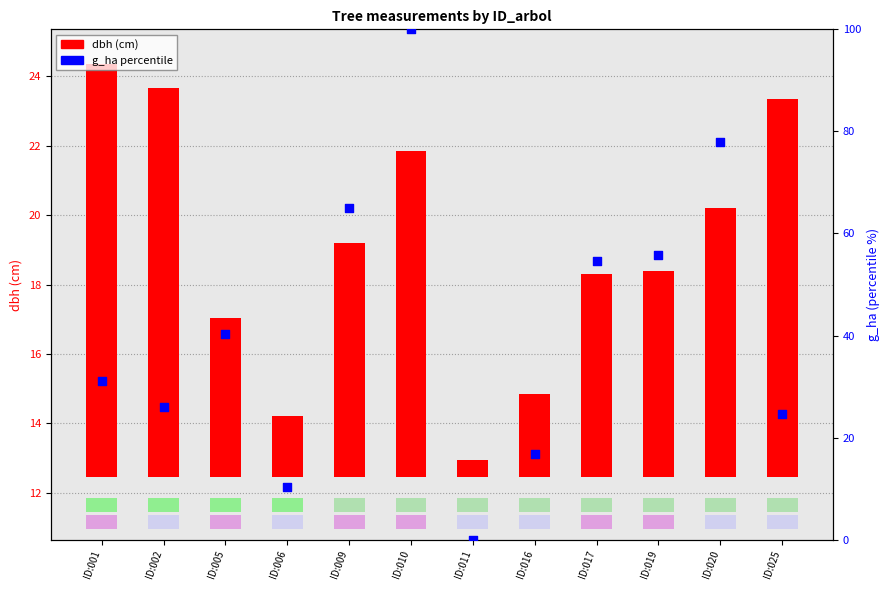

Which series has the largest total across all categories?

g_ha (percentile)